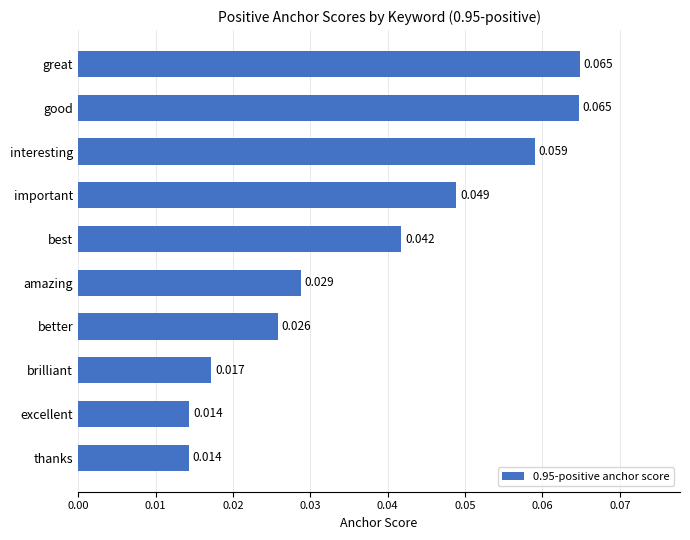

Which has a higher value, great or best?

great